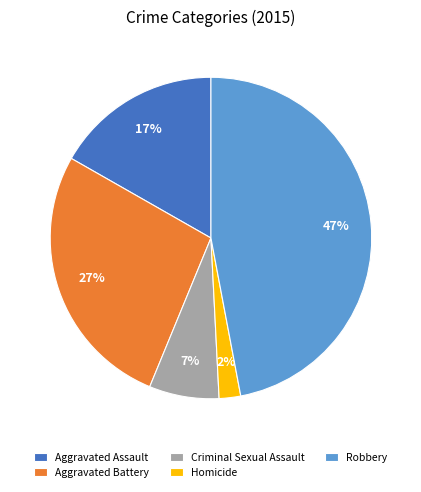

Combined, do Robbery and Homicide account for over 50%?

No